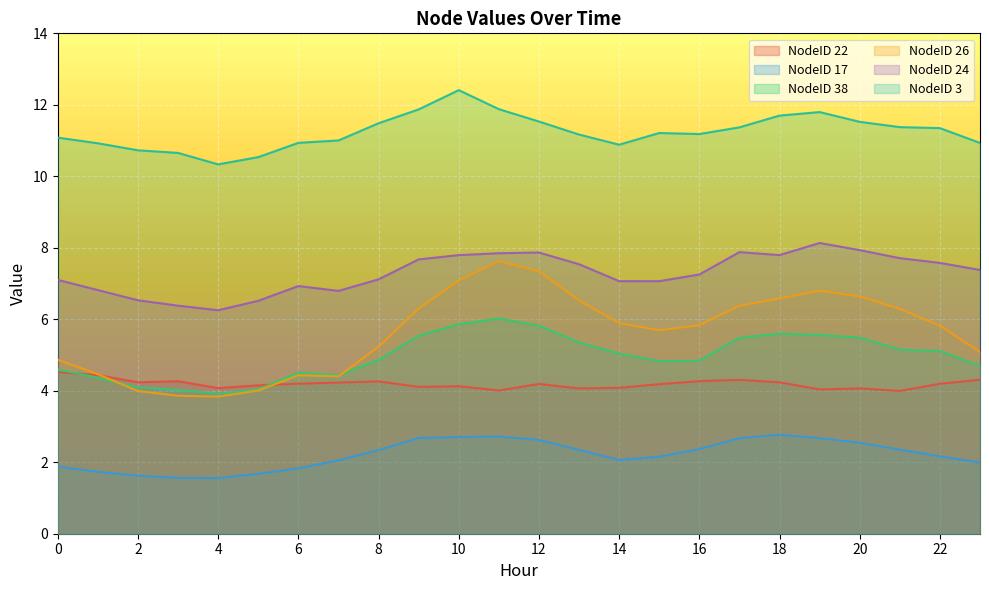

At which category is the sum across all series the highest?

11